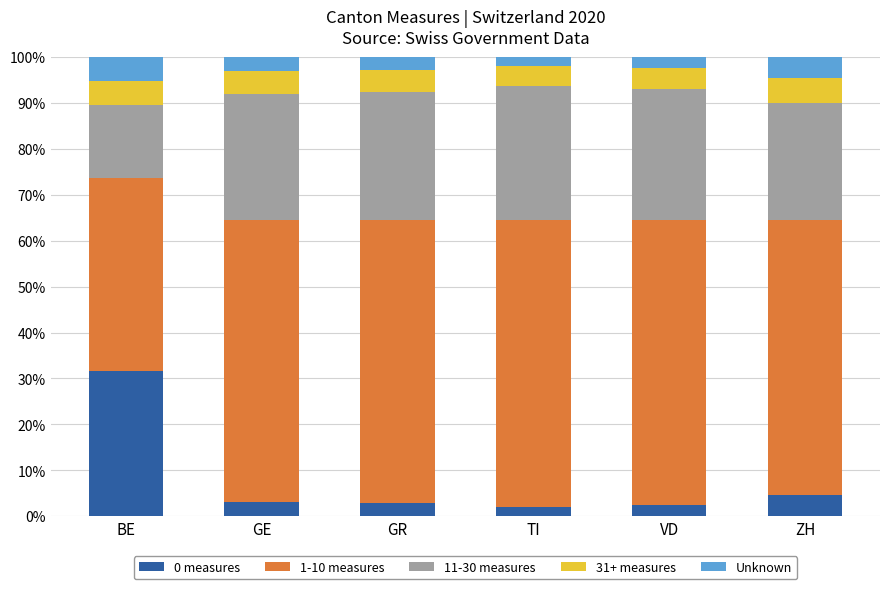

What is the total value across all series at BE?

100.0